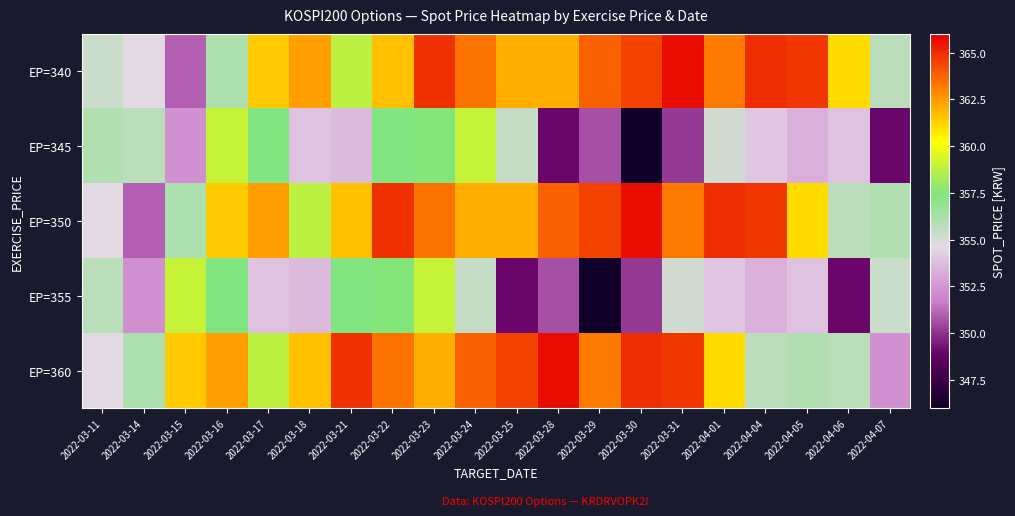

What is the total value across all series at 2022-04-04?

1792.8